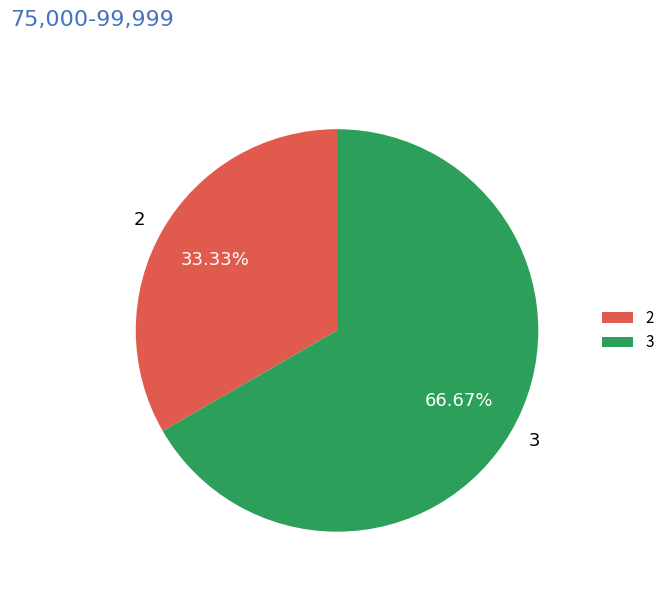

Approximately how many times larger is the value at 2 compared to 3?

0.5